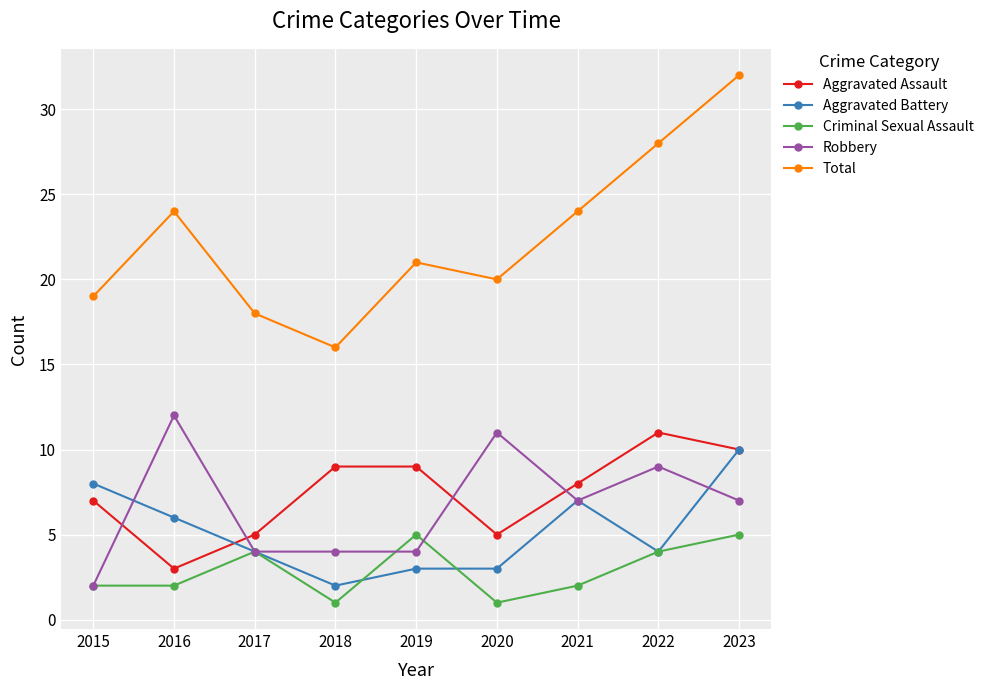

Which category has the highest value across all series?

2023